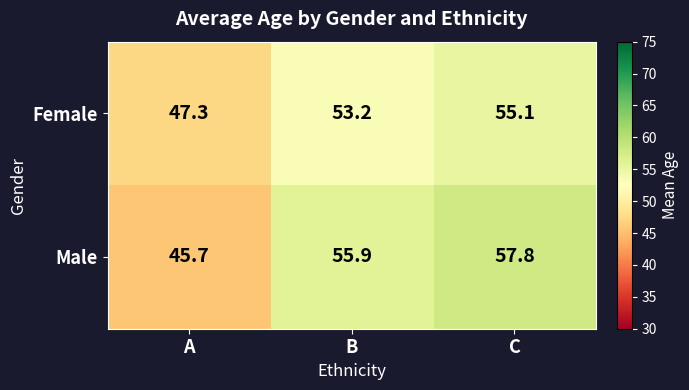

What is the difference between the maximum and minimum values in the Male series?

12.1